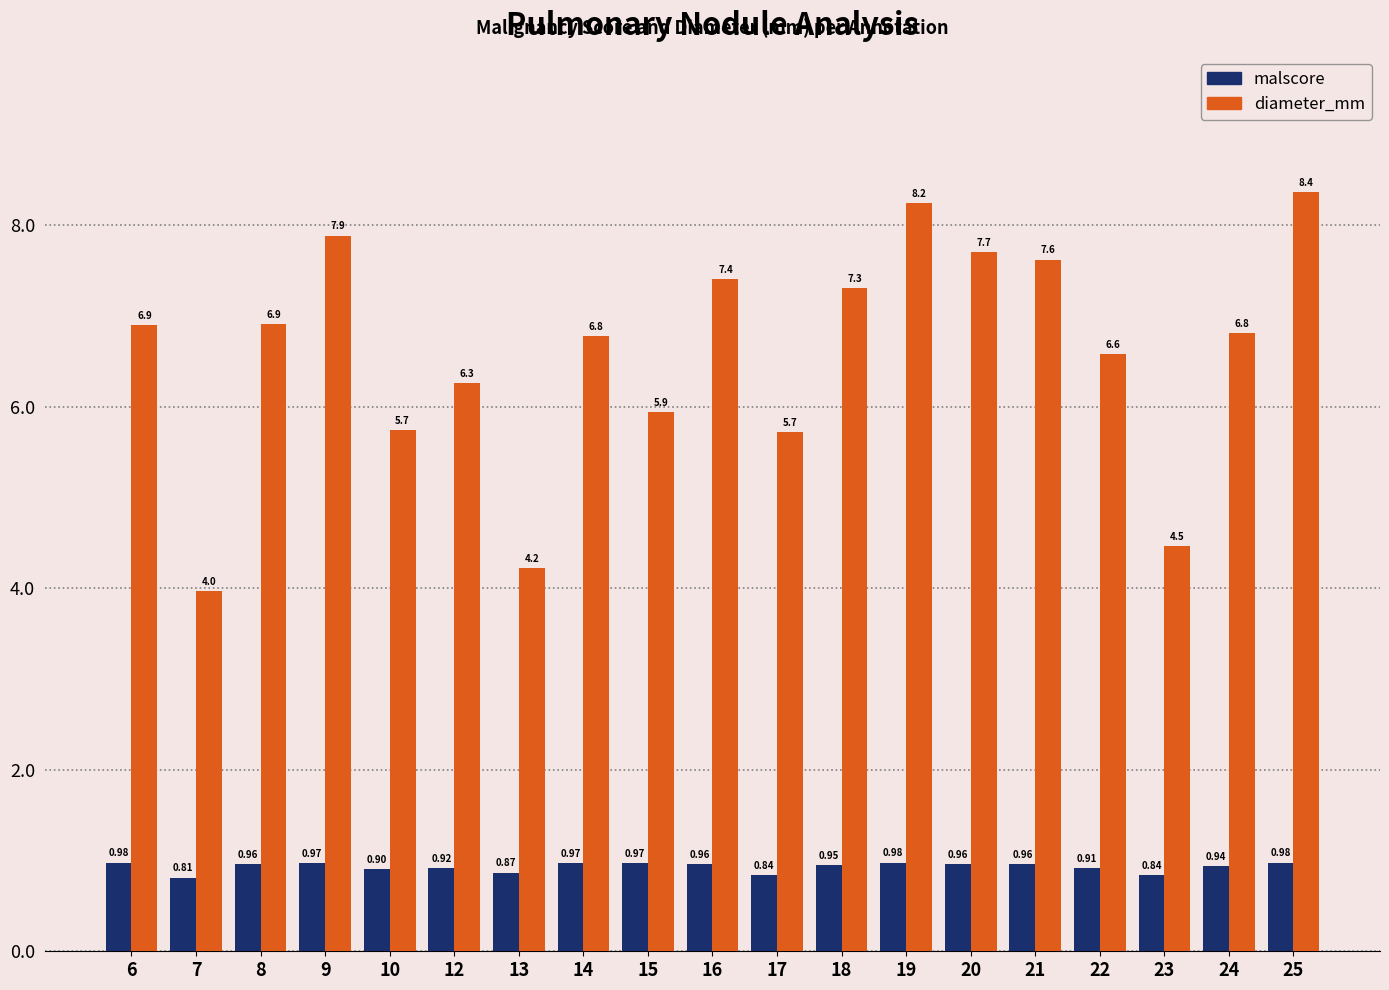

What value does the diameter_mm series have at 19?

8.2